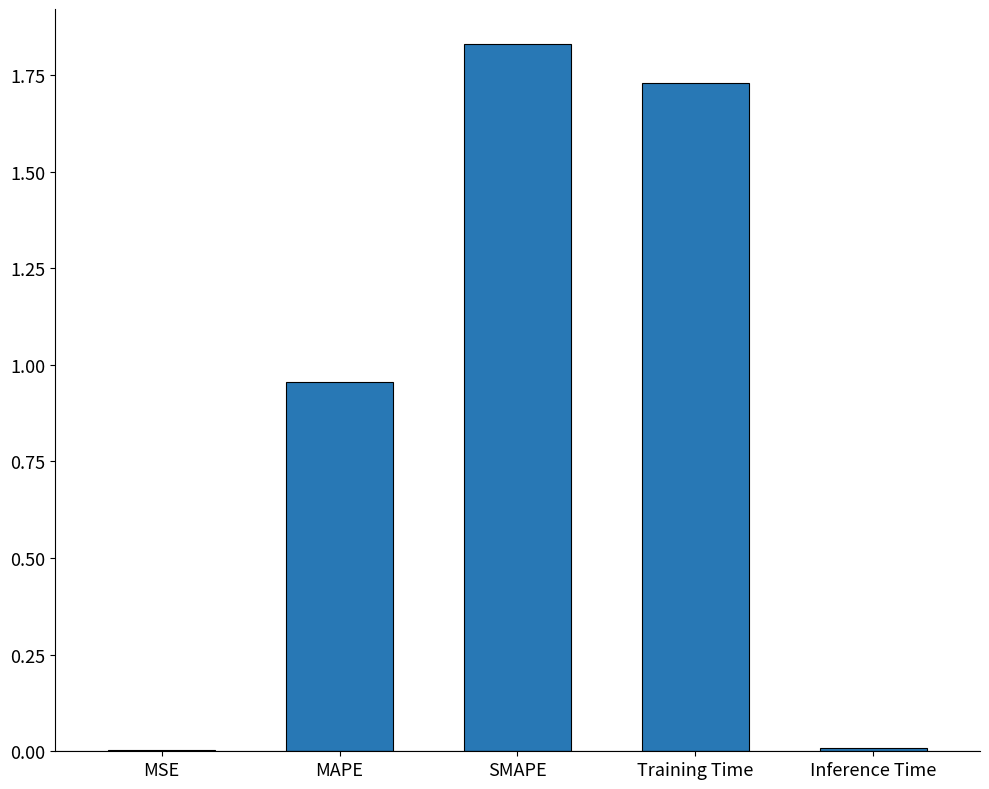

At which category does the chart reach its peak across all series?

SMAPE